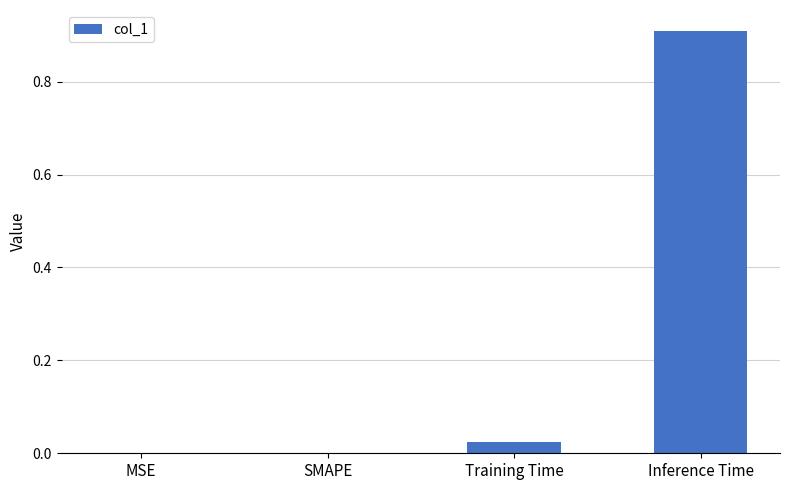

What is the sum of all values?

0.9